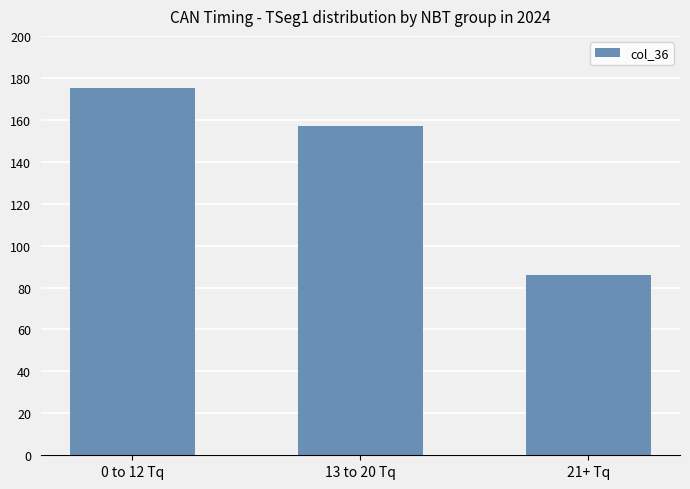

Rank the categories by value from highest to lowest.

0 to 12 Tq, 13 to 20 Tq, 21+ Tq